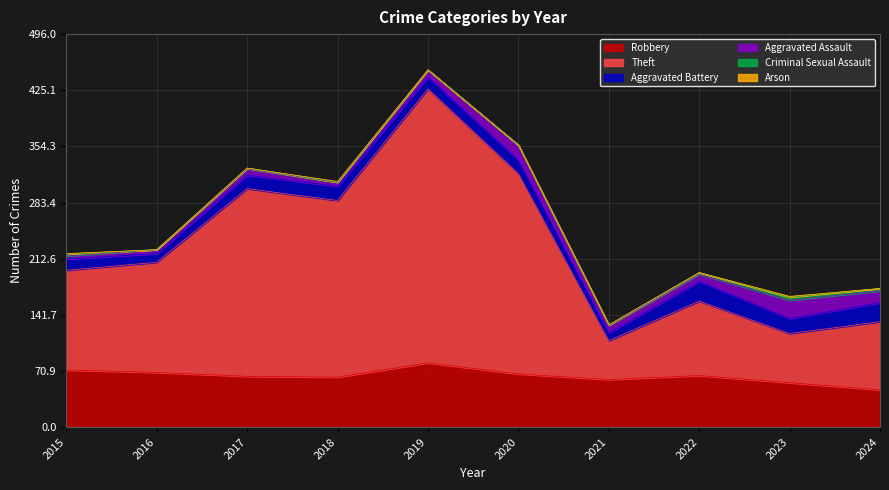

What is the sum of all Theft values?

1615